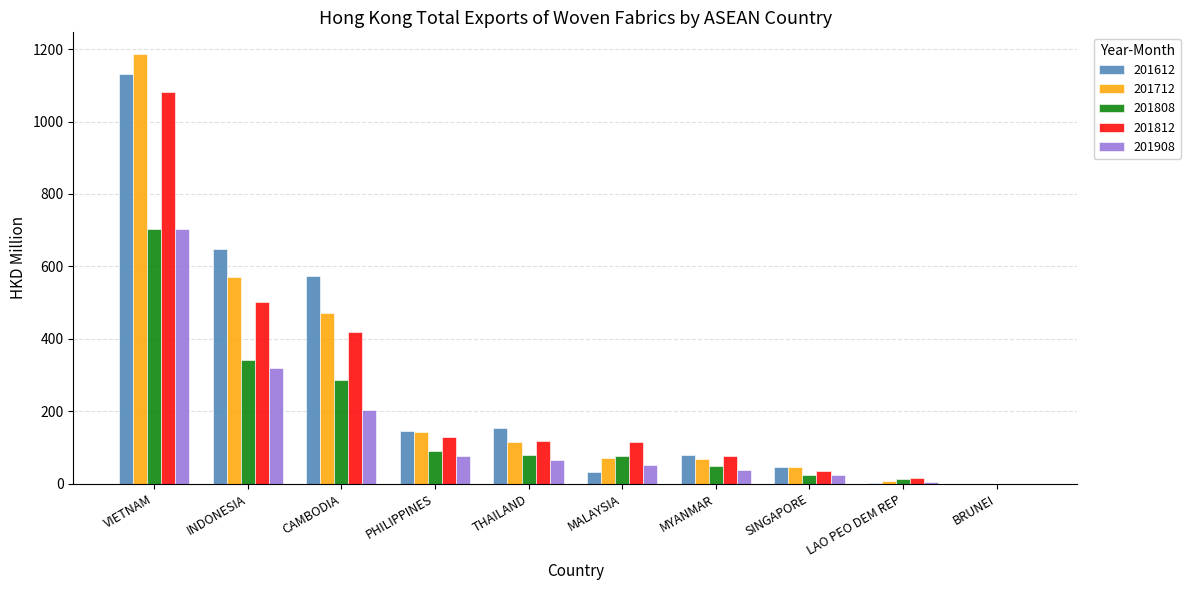

The value of 201808 at CAMBODIA is 286.1. True or false?

True